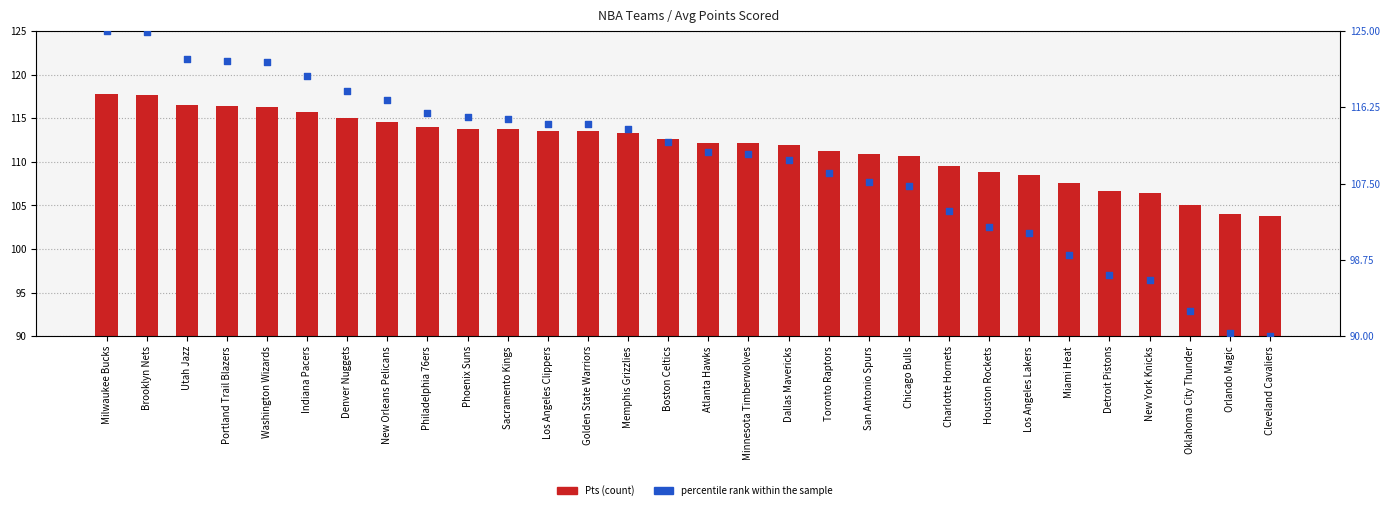

At how many categories does at least one series exceed 124?

2